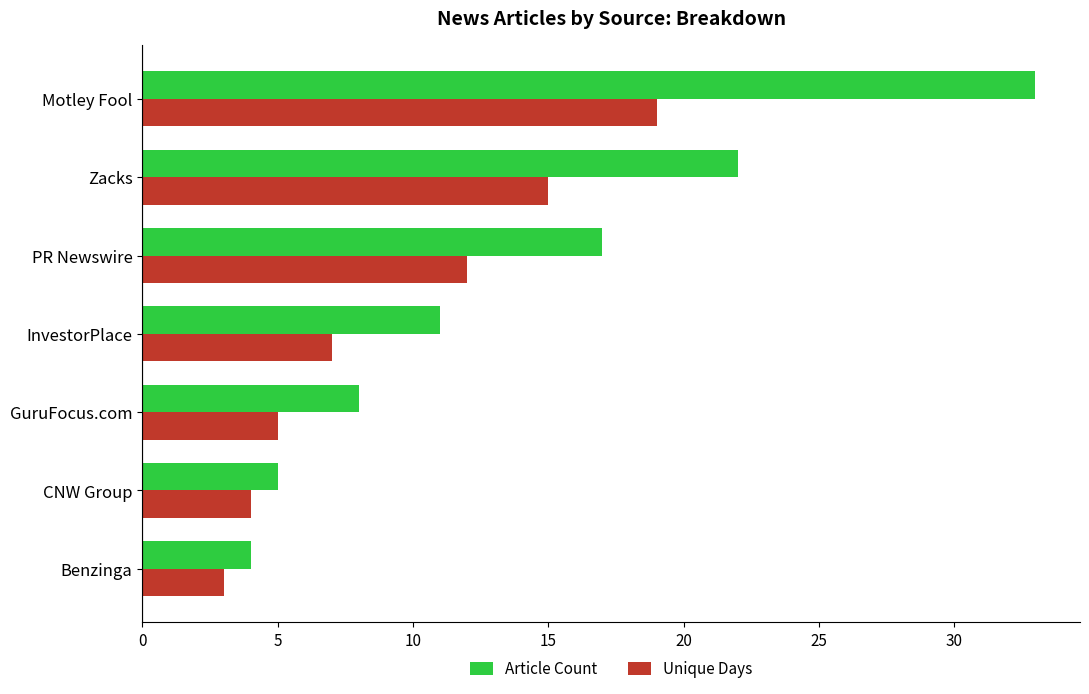

Is it true that Article Count equals 5 at CNW Group?

True